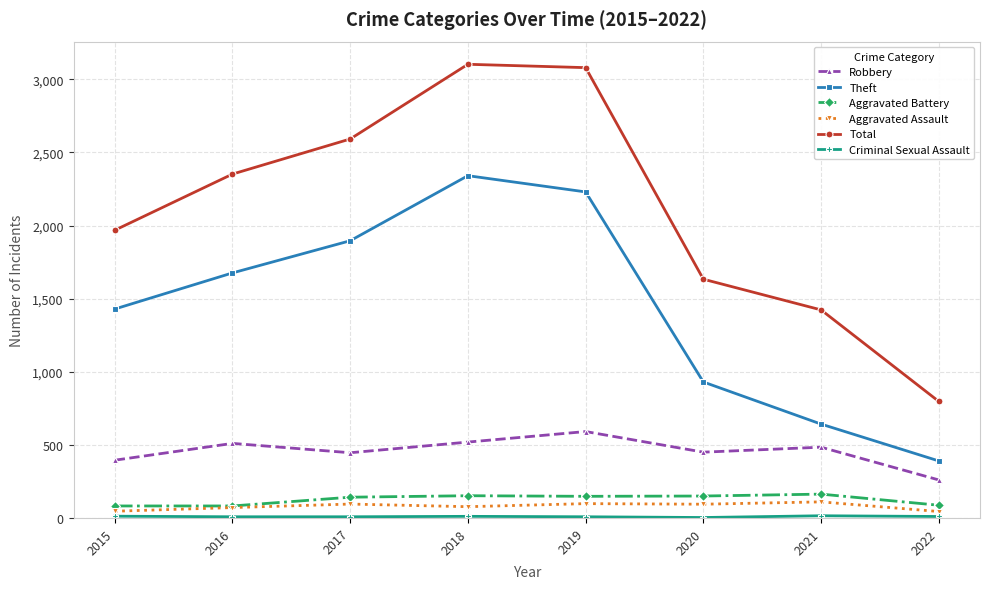

True or false: Aggravated Assault and Total intersect in this chart.

False